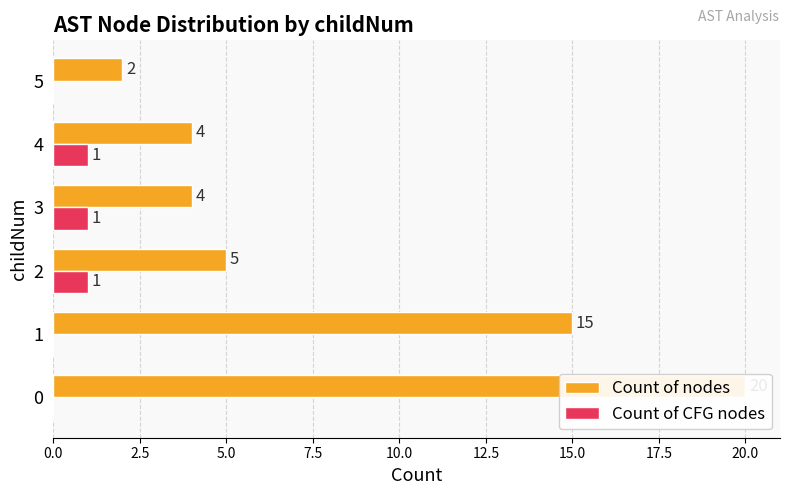

What are all the series names shown in the legend?

Count of nodes, Count of CFG nodes